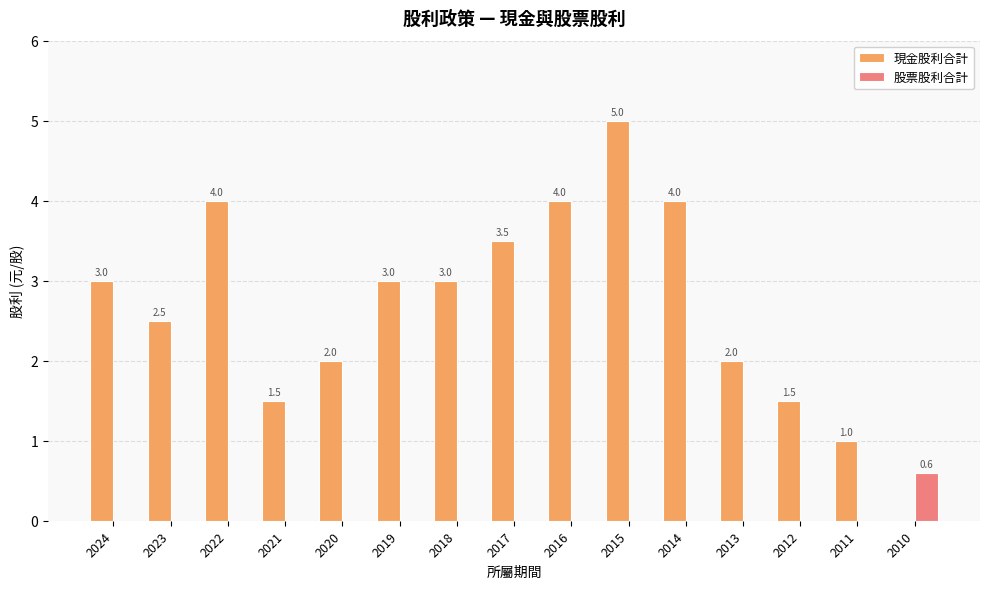

Between 2024 and 2021, which series saw the biggest shift?

現金股利合計